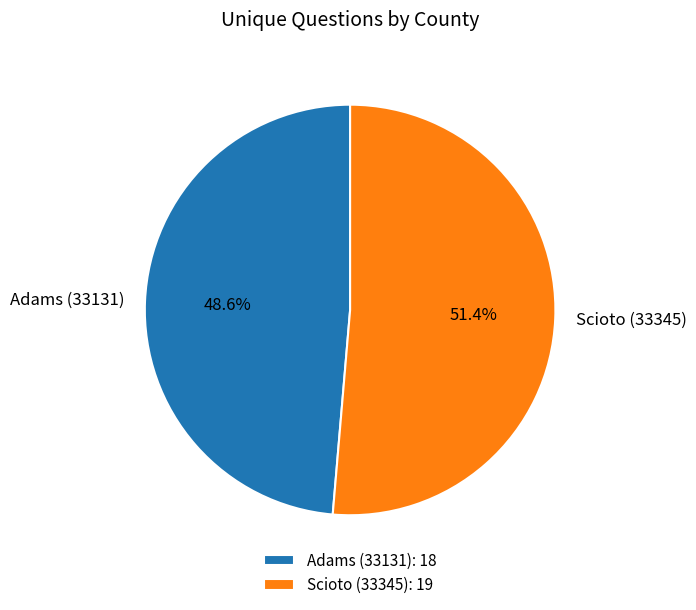

To the nearest percent, what is the combined percentage of Adams (33131) and Scioto (33345)?

100%